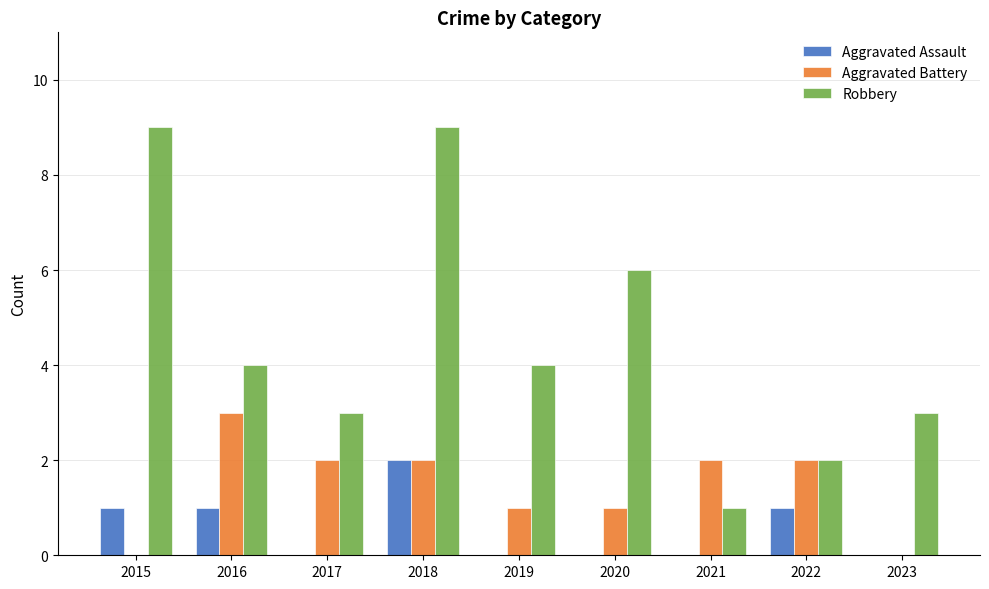

The Robbery series shows 9 at 2020. True or false?

False